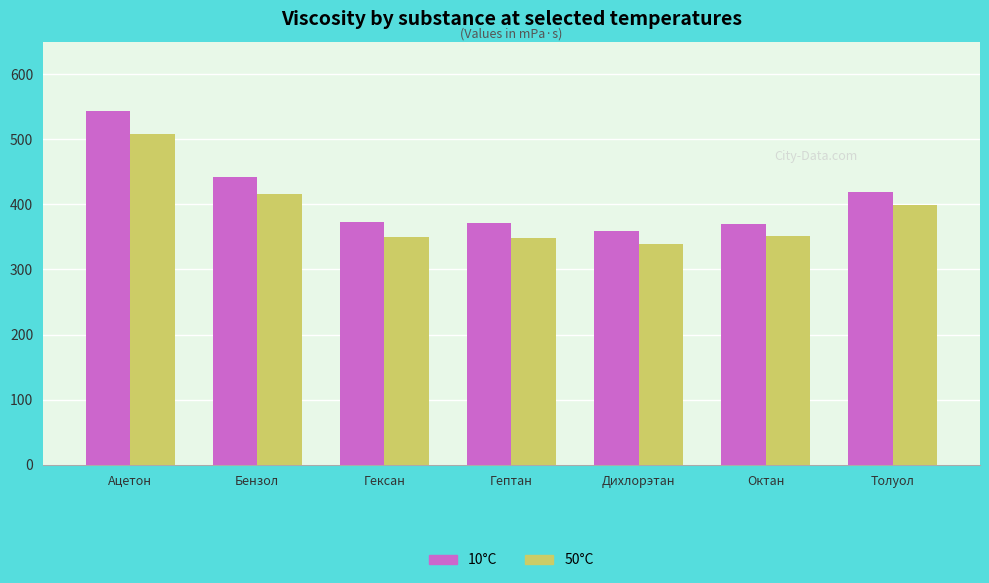

Which category has the highest value across all series?

Ацетон